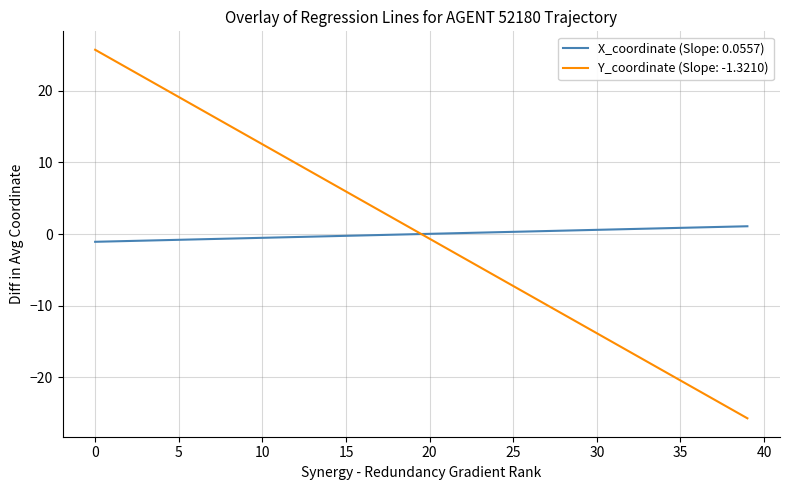

Which series has the widest spread of values?

Y_coordinate (Slope: -1.3210)